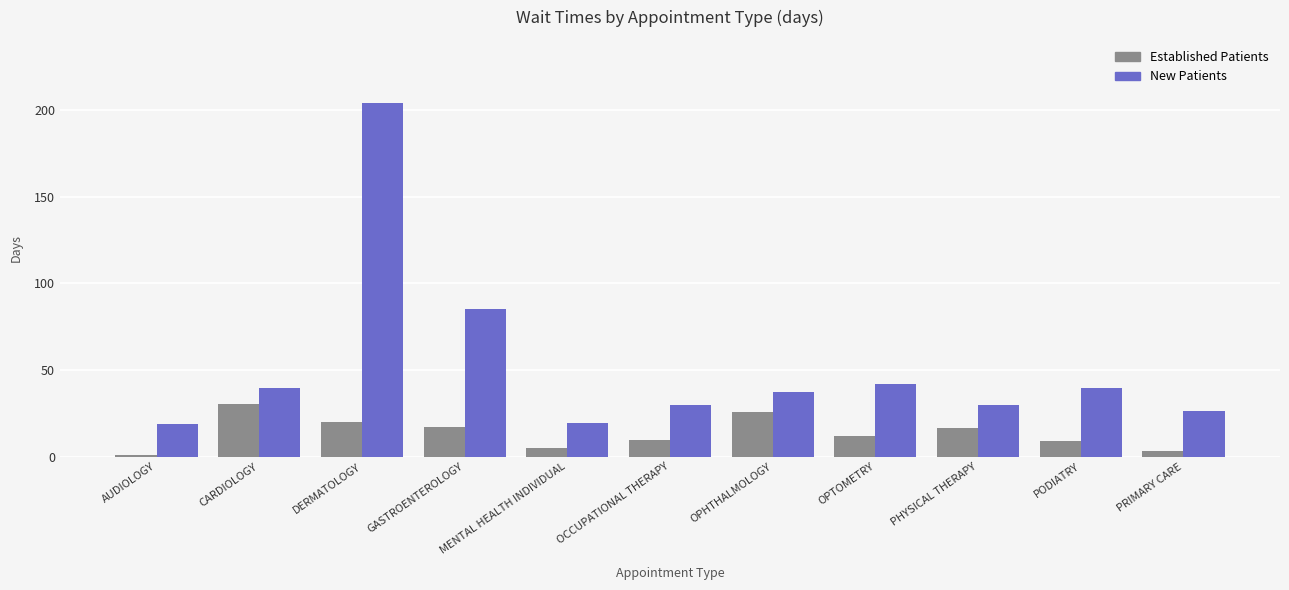

Which category has the highest value across all series?

DERMATOLOGY